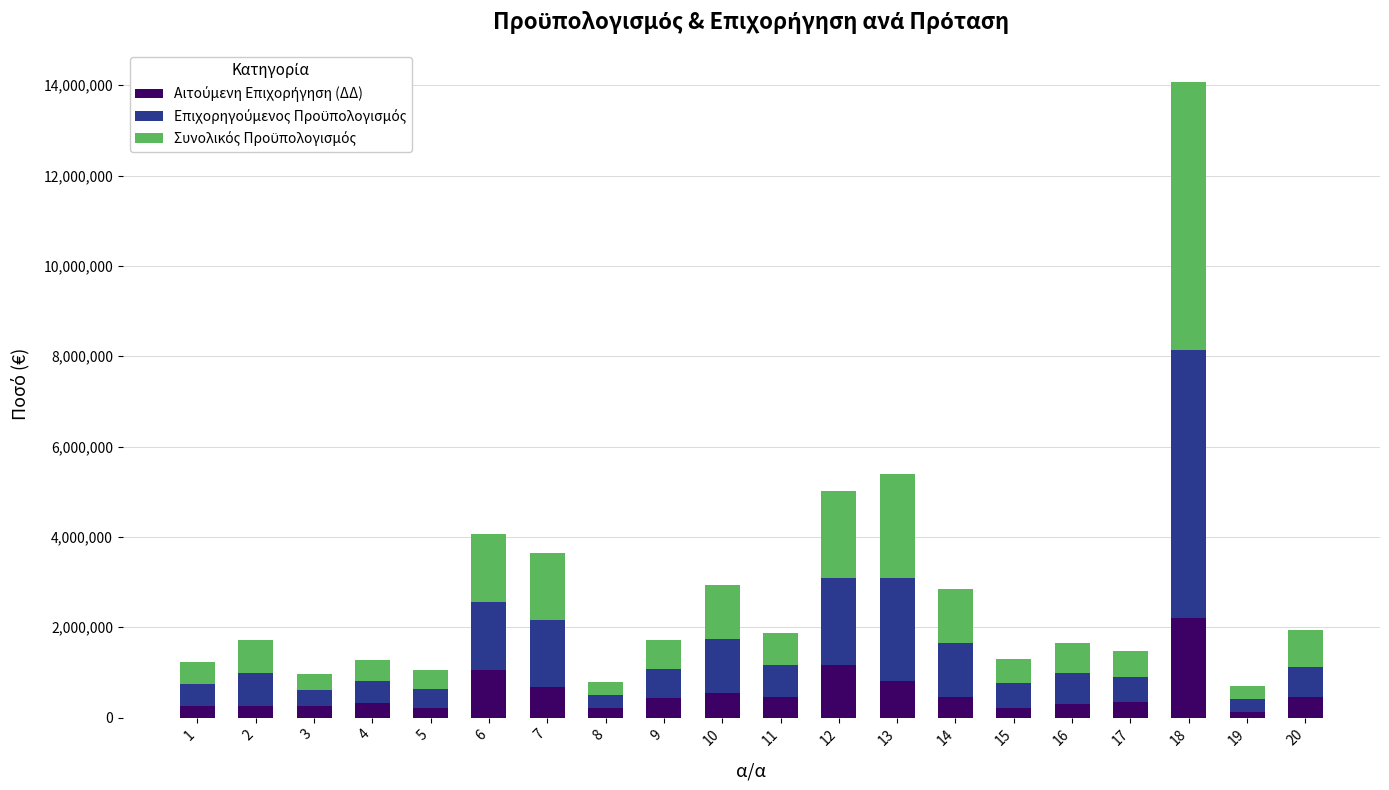

Does the chart contain any negative values?

No